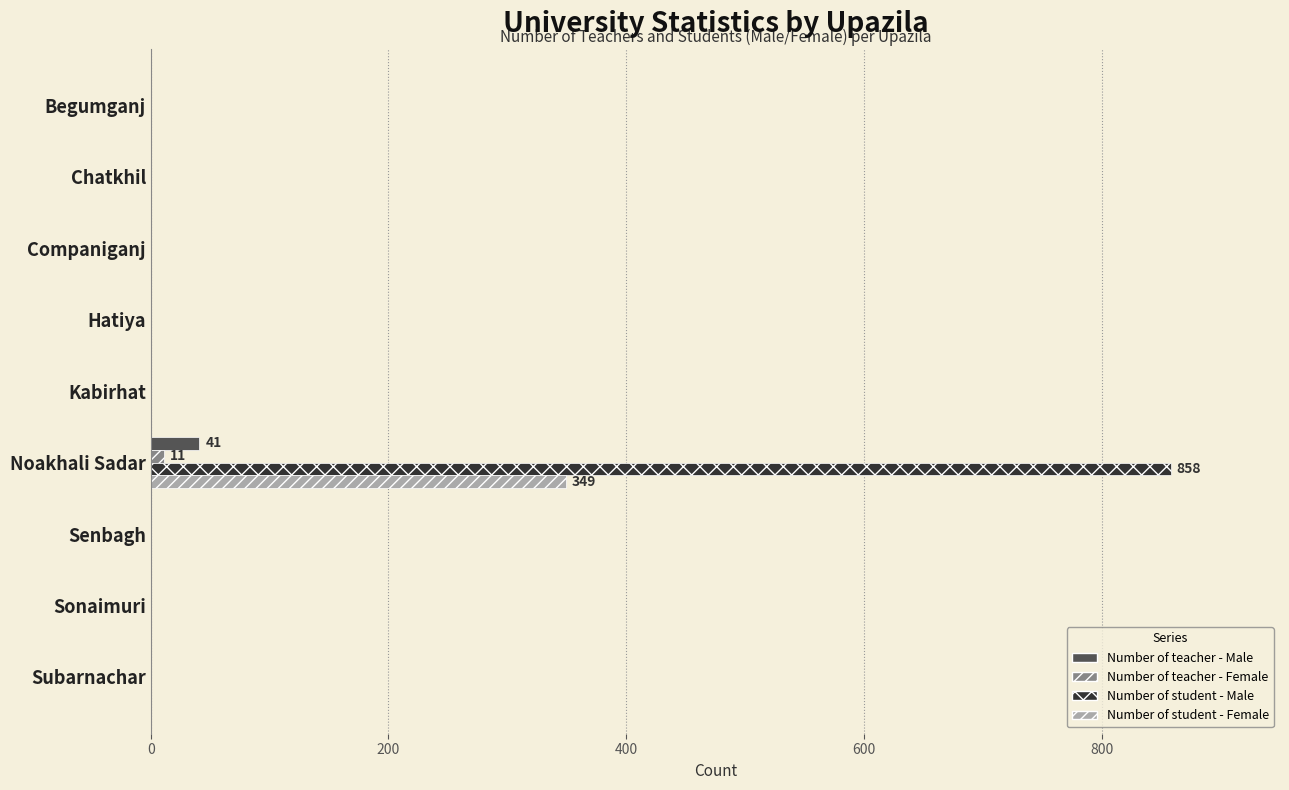

True or false: Number of teacher - Male has a value of 0 at Companiganj.

True